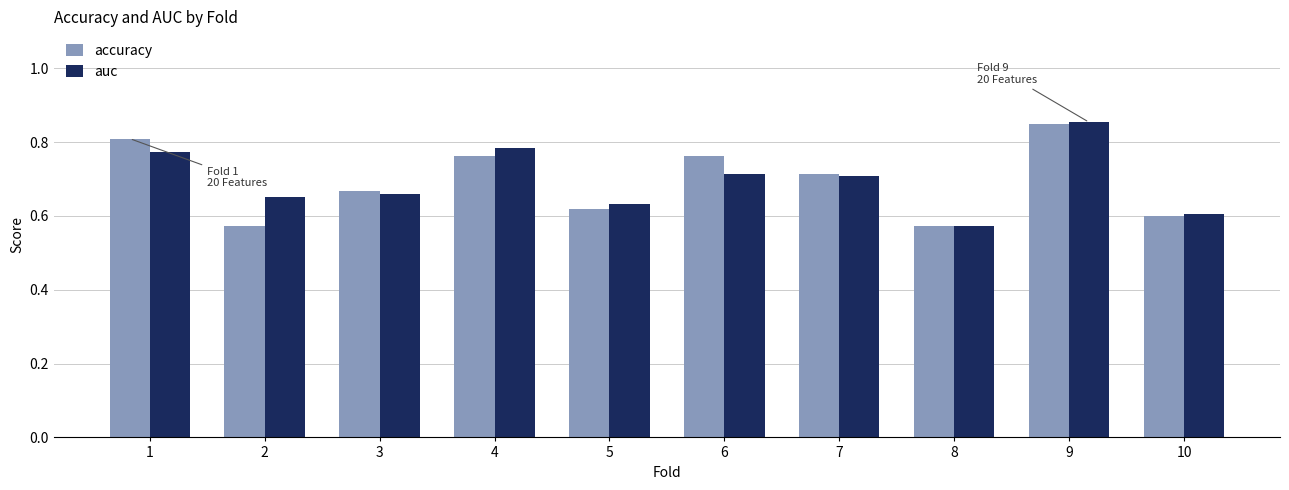

Which category has the lowest value in the auc series?

8